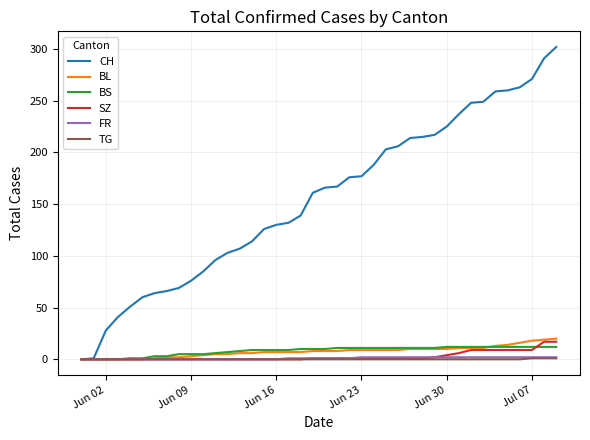

What are all the series names shown in the legend?

CH, BL, BS, SZ, FR, TG